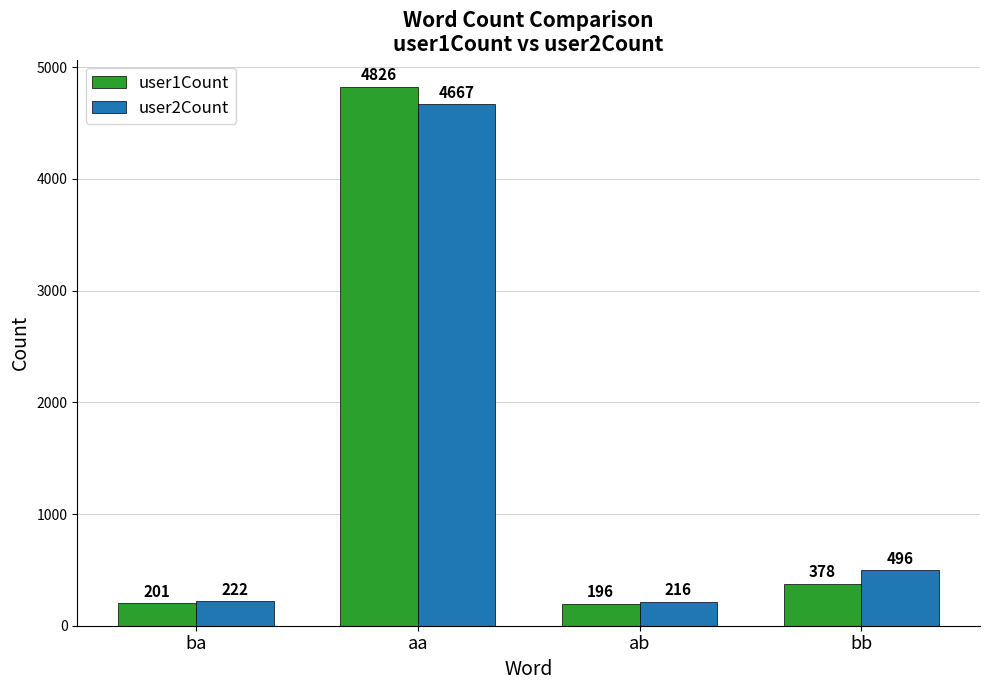

At how many categories does at least one series exceed 2653?

1